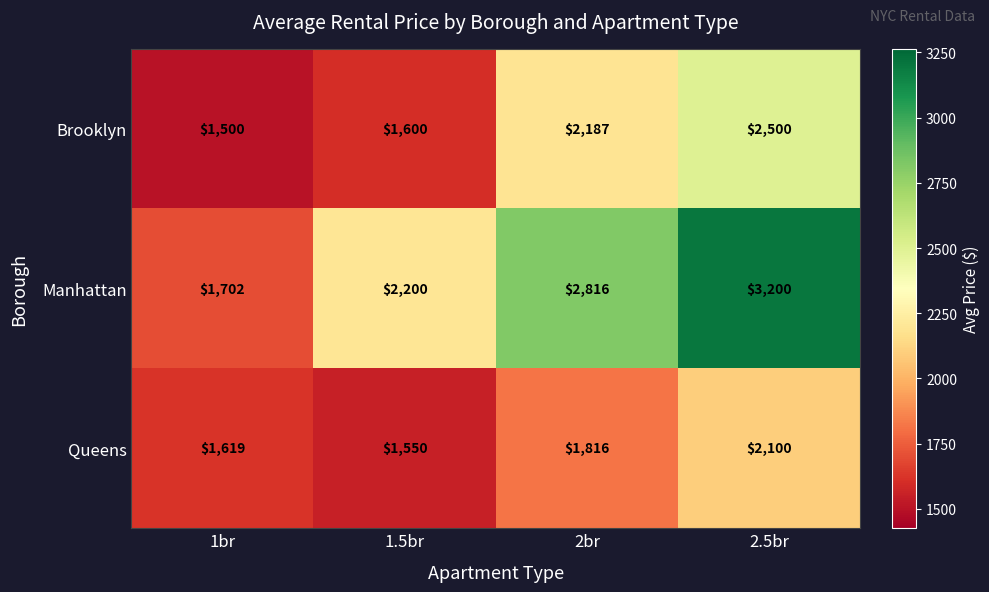

Between 1br and 2br, which series saw the biggest shift?

Manhattan